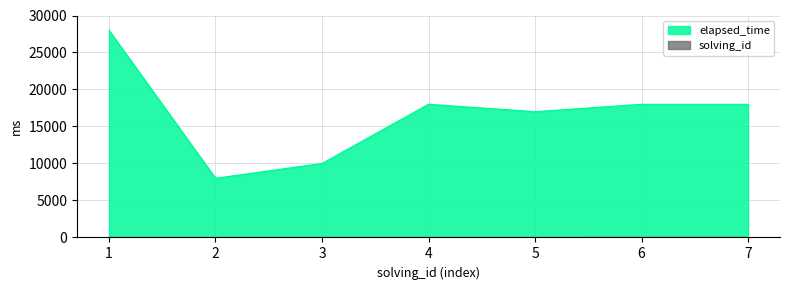

The solving_id series shows 4 at 3. True or false?

False